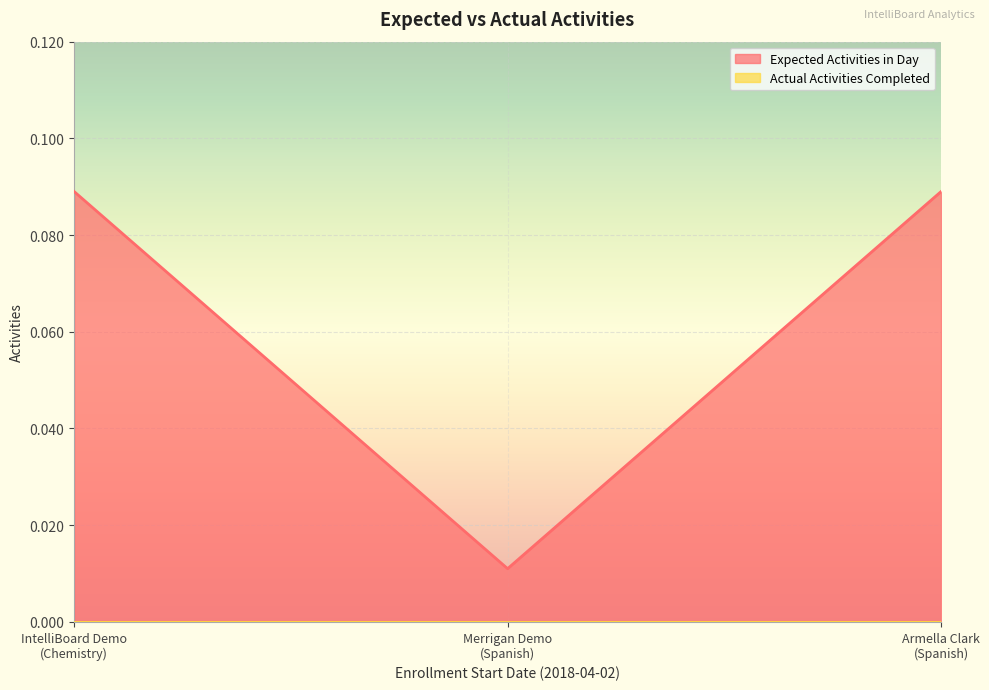

List the labels in order of value, largest first.

IntelliBoard Demo
(Chemistry), Armella Clark
(Spanish), Merrigan Demo
(Spanish)